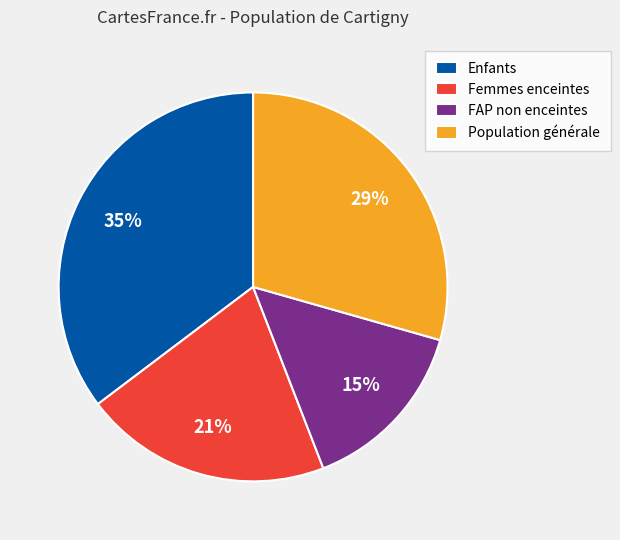

How many segments does this pie chart have?

4